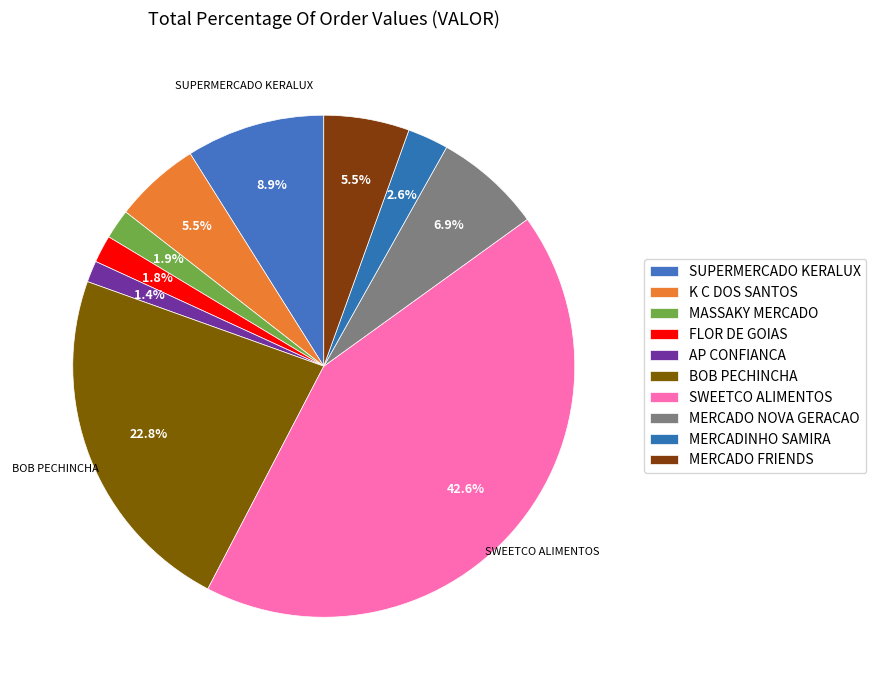

Count the number of slices in the pie.

10